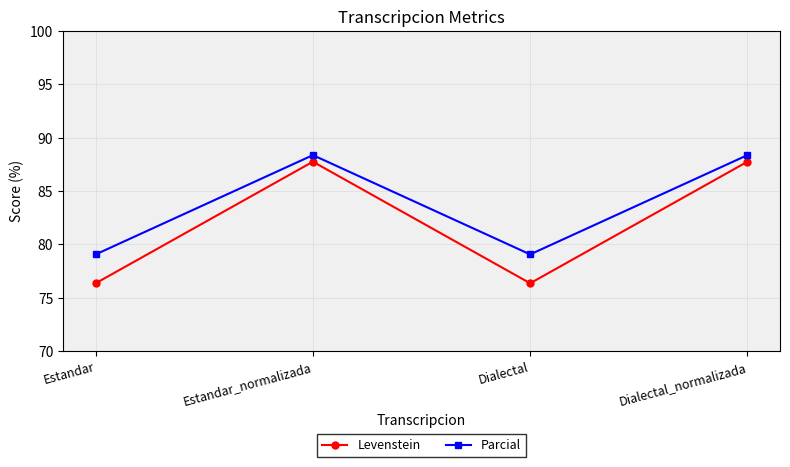

List the series in order of their overall mean, lowest first.

Levenstein, Parcial